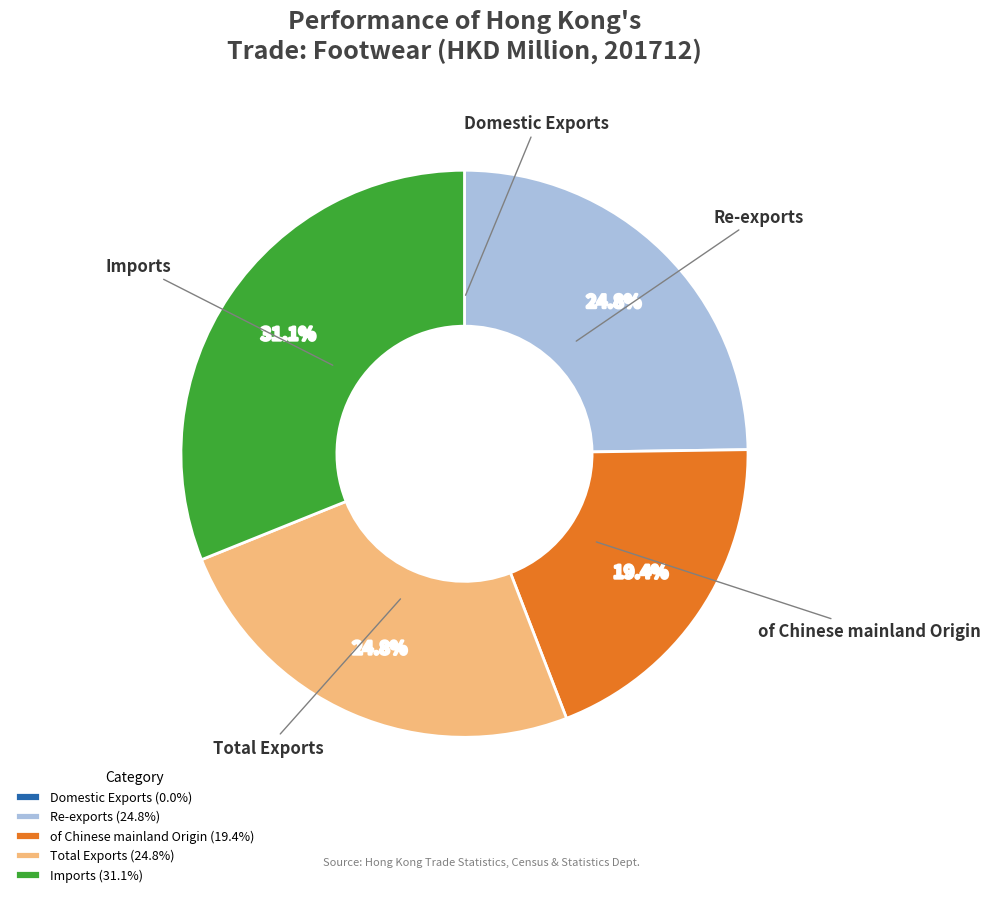

Does any single category account for the majority?

No